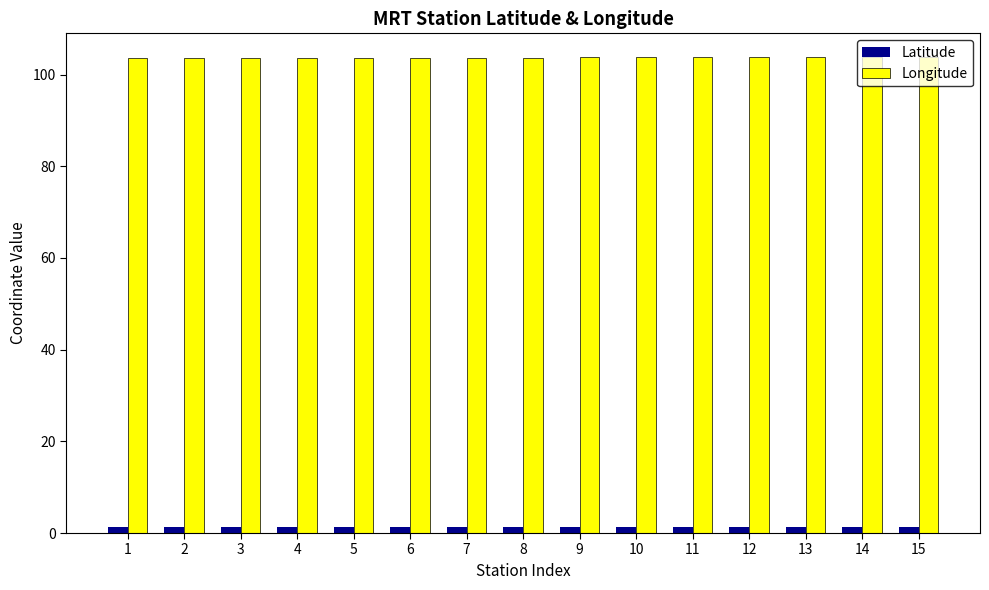

At how many categories does at least one series exceed 71?

15